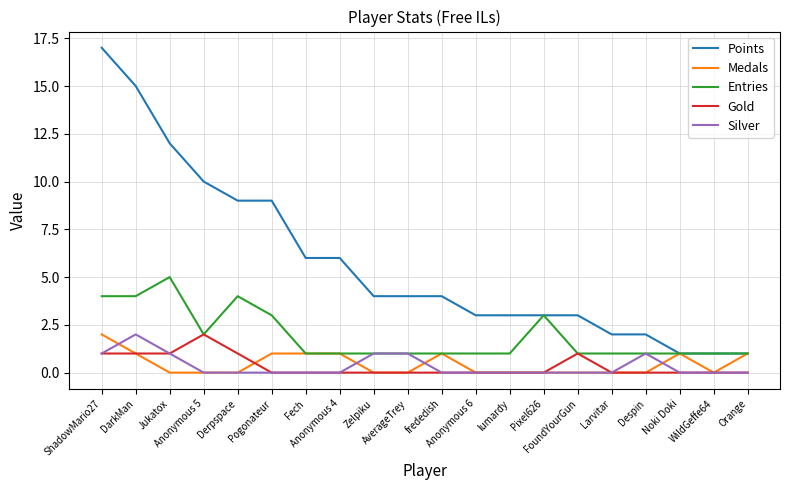

Reading left to right, what are all the values shown in this chart?

Points: ShadowMario27=17	DarkMan=15	Jukatox=12	Anonymous 5=10	Derpspace=9	Pogonateur=9	Fech=6	Anonymous 4=6	Zelpiku=4	AverageTrey=4	frededish=4	Anonymous 6=3	lumardy=3	Pixel626=3	FoundYourGun=3	Larvitar=2	Despin=2	Noki Doki=1	WildGeffe64=1	Orange=1
Medals: ShadowMario27=2	DarkMan=1	Jukatox=0	Anonymous 5=0	Derpspace=0	Pogonateur=1	Fech=1	Anonymous 4=1	Zelpiku=0	AverageTrey=0	frededish=1	Anonymous 6=0	lumardy=0	Pixel626=0	FoundYourGun=0	Larvitar=0	Despin=0	Noki Doki=1	WildGeffe64=0	Orange=1
Entries: ShadowMario27=4	DarkMan=4	Jukatox=5	Anonymous 5=2	Derpspace=4	Pogonateur=3	Fech=1	Anonymous 4=1	Zelpiku=1	AverageTrey=1	frededish=1	Anonymous 6=1	lumardy=1	Pixel626=3	FoundYourGun=1	Larvitar=1	Despin=1	Noki Doki=1	WildGeffe64=1	Orange=1
Gold: ShadowMario27=1	DarkMan=1	Jukatox=1	Anonymous 5=2	Derpspace=1	Pogonateur=0	Fech=0	Anonymous 4=0	Zelpiku=0	AverageTrey=0	frededish=0	Anonymous 6=0	lumardy=0	Pixel626=0	FoundYourGun=1	Larvitar=0	Despin=0	Noki Doki=0	WildGeffe64=0	Orange=0
Silver: ShadowMario27=1	DarkMan=2	Jukatox=1	Anonymous 5=0	Derpspace=0	Pogonateur=0	Fech=0	Anonymous 4=0	Zelpiku=1	AverageTrey=1	frededish=0	Anonymous 6=0	lumardy=0	Pixel626=0	FoundYourGun=0	Larvitar=0	Despin=1	Noki Doki=0	WildGeffe64=0	Orange=0